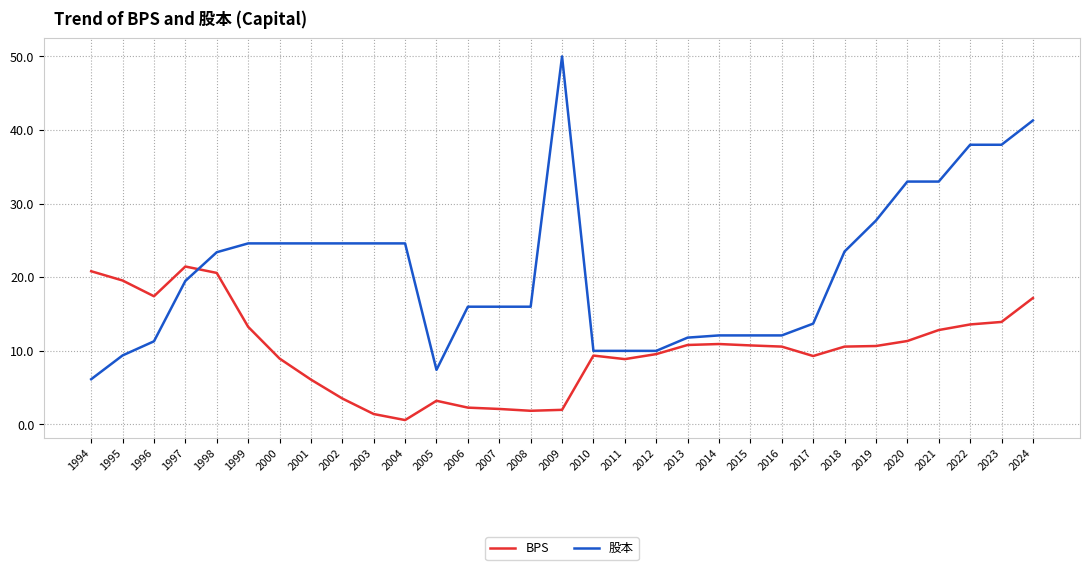

Is this an area chart (filled region under the line)?

No